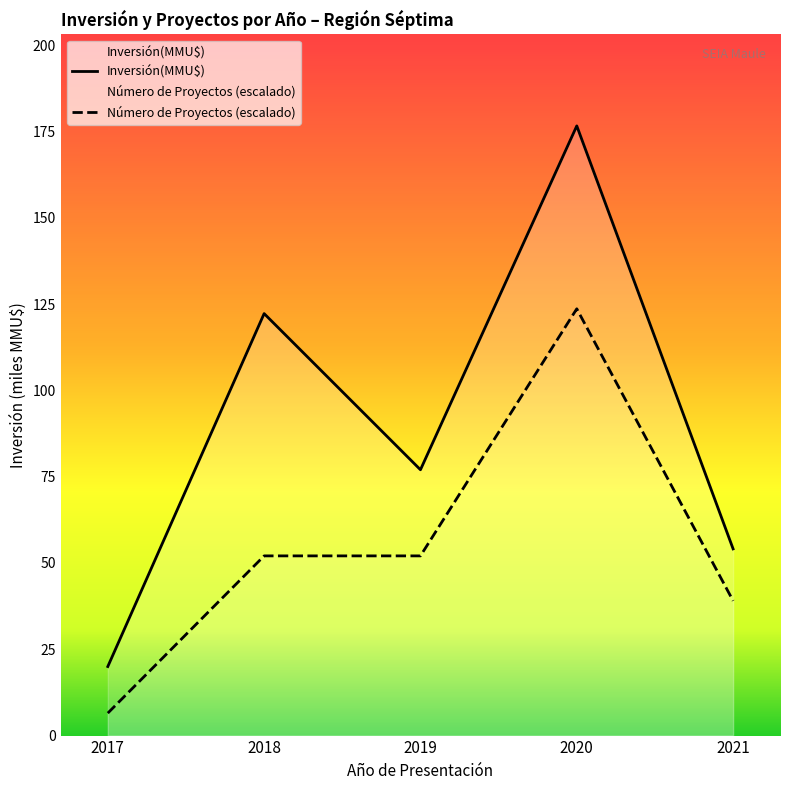

Which series has the largest total across all categories?

Inversión(MMU$)